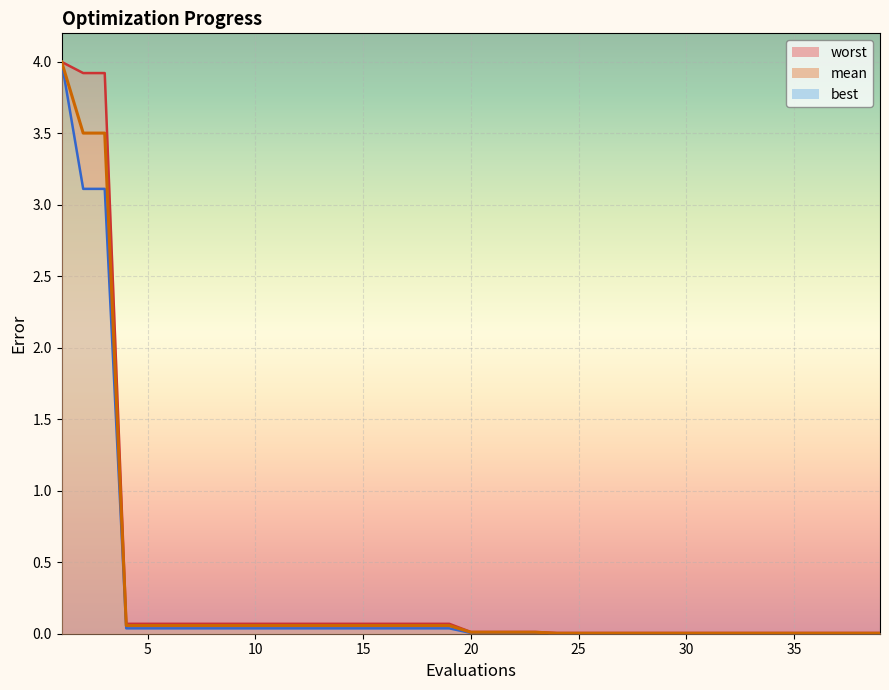

True or false: best and mean cross at least once.

False